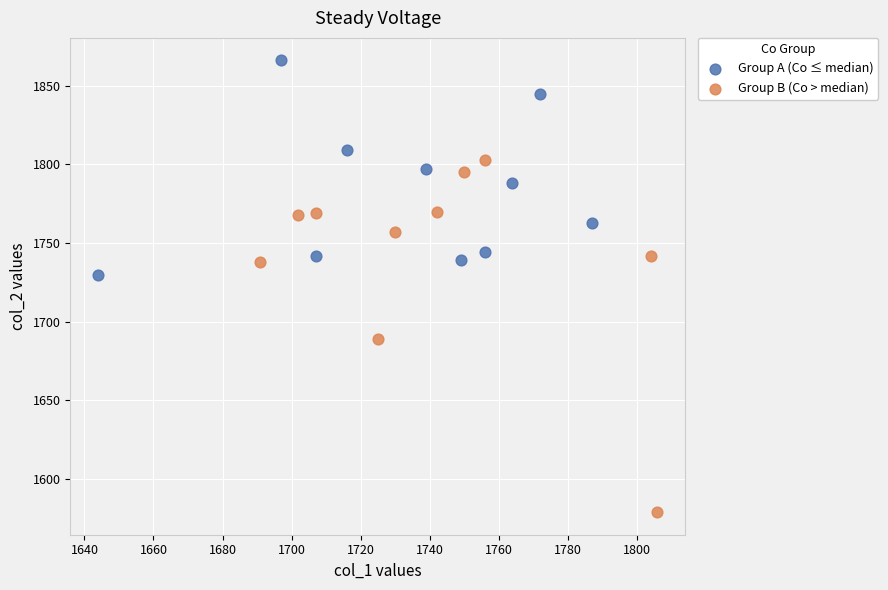

Which series reaches the maximum Y coordinate?

Group A (Co ≤ median)